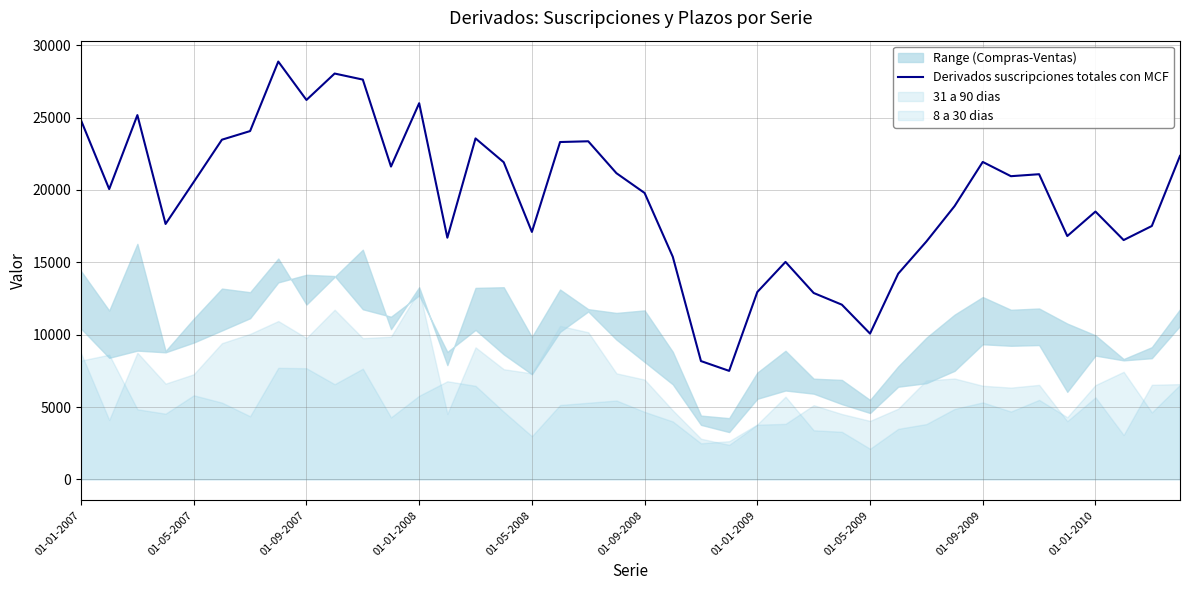

At which label does the data first exceed 20551?

01-01-2007